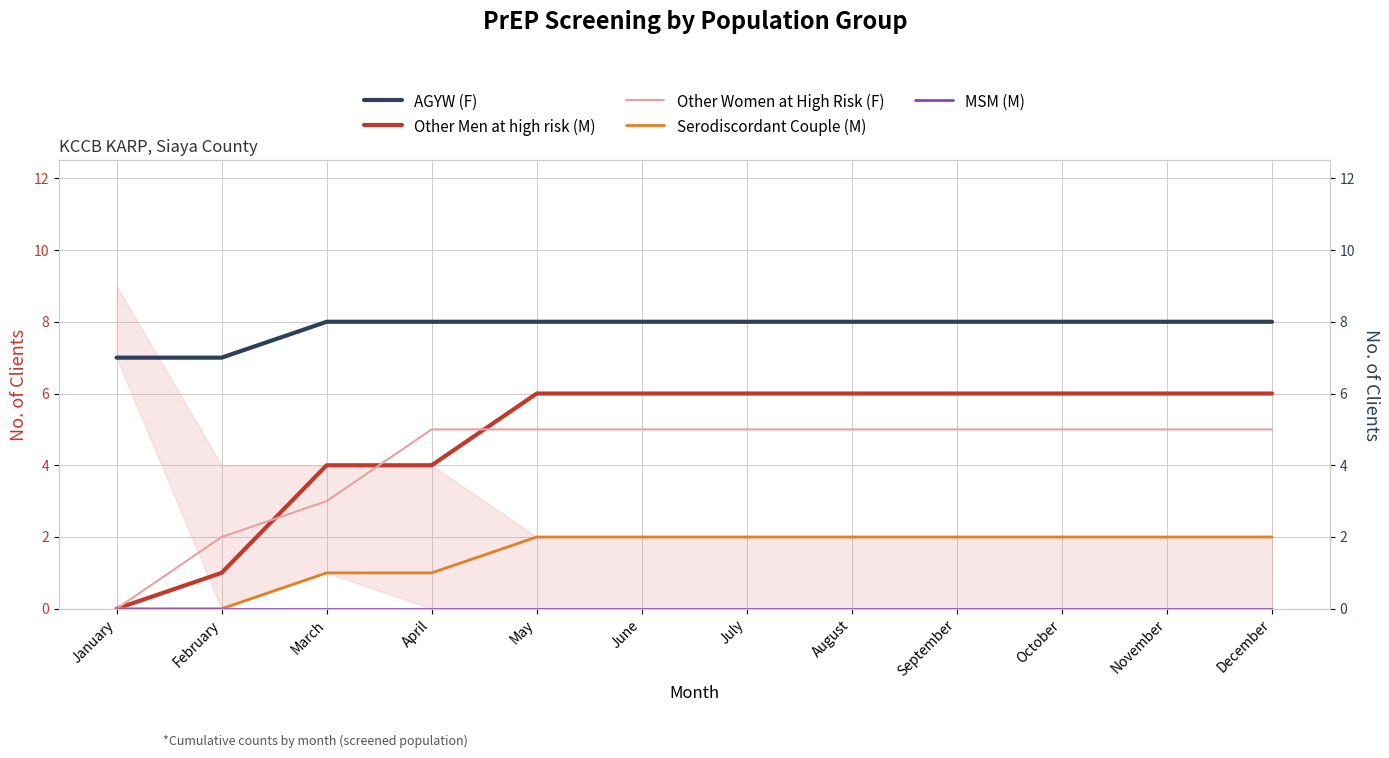

At which label does Other Women at High Risk (F) reach its minimum?

January